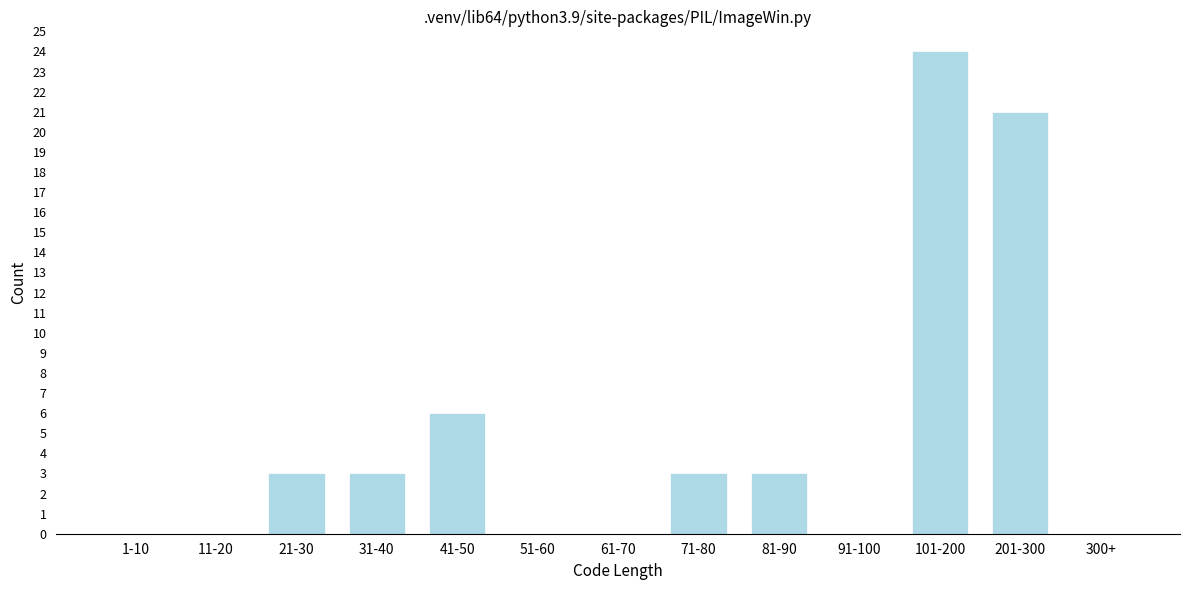

Reading right to left, list all the values displayed in this chart.

300+=0	201-300=21	101-200=24	91-100=0	81-90=3	71-80=3	61-70=0	51-60=0	41-50=6	31-40=3	21-30=3	11-20=0	1-10=0